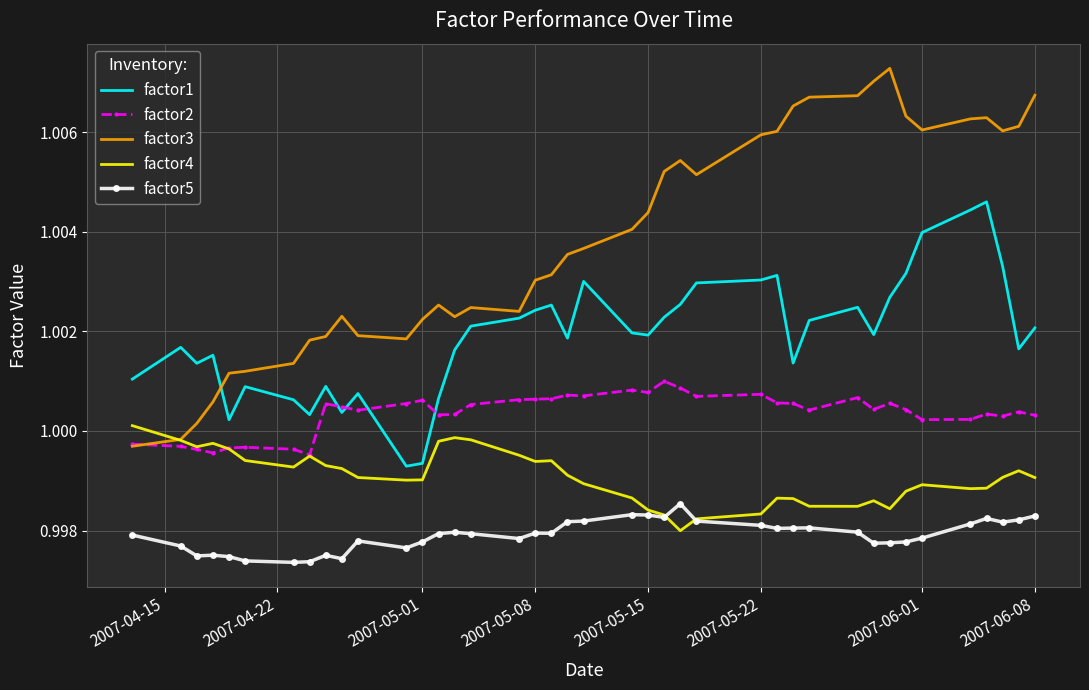

True or false: factor4 and factor3 intersect in this chart.

True